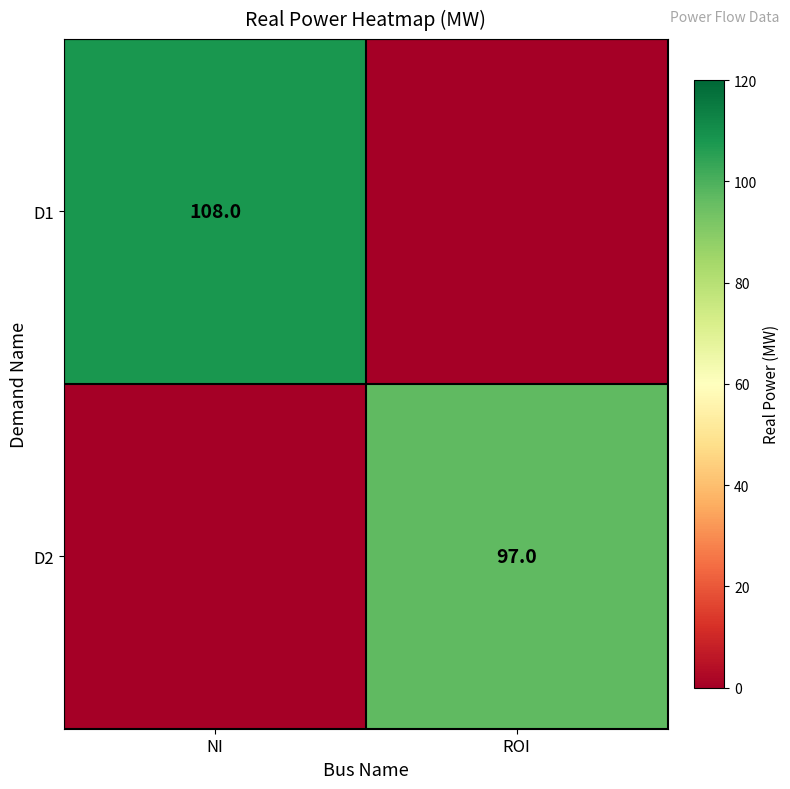

The D2 series shows 42 at ROI. True or false?

False